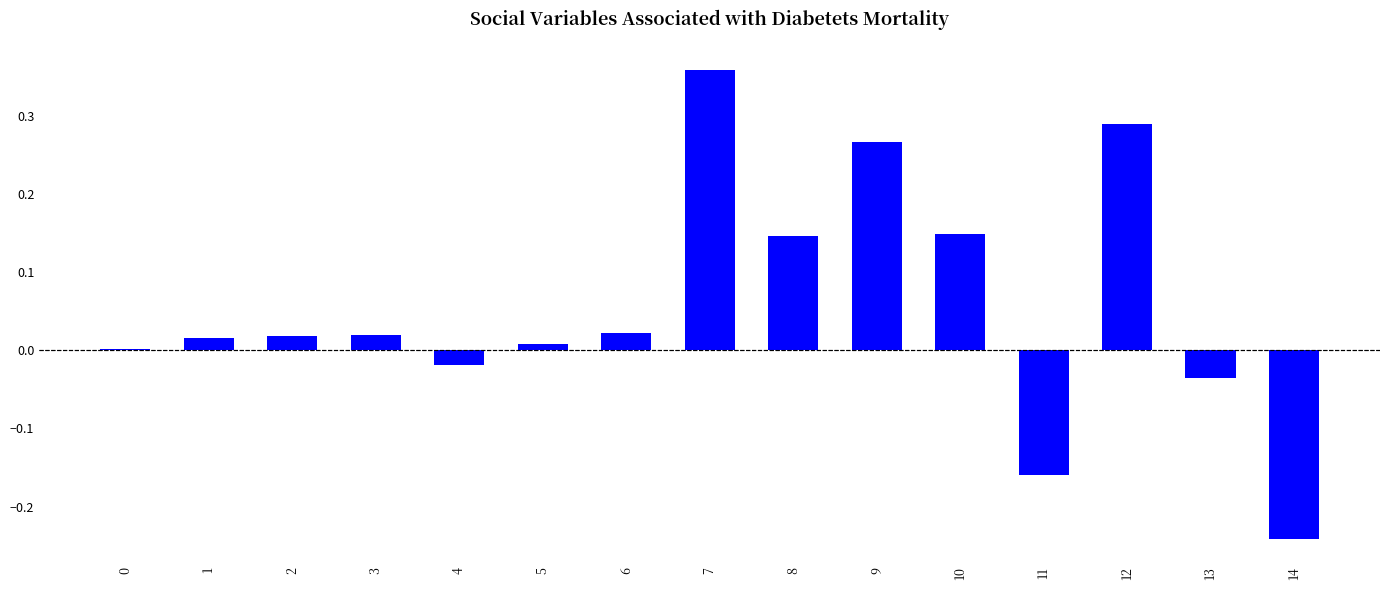

Which label corresponds to the largest value in the chart?

7